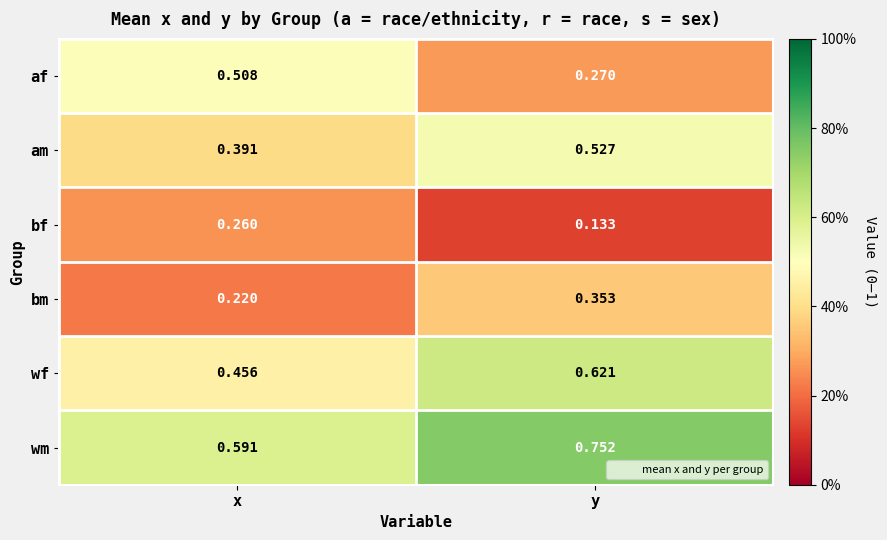

Is the value of af at y greater than the value of am at x?

No